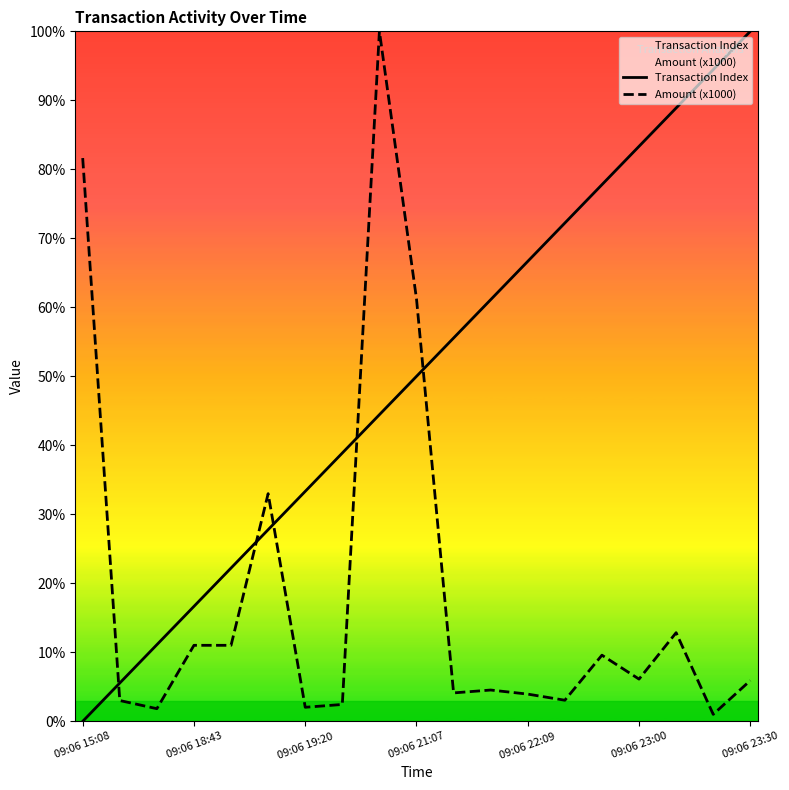

True or false: Amount (x1000) and Transaction Index cross at least once.

True